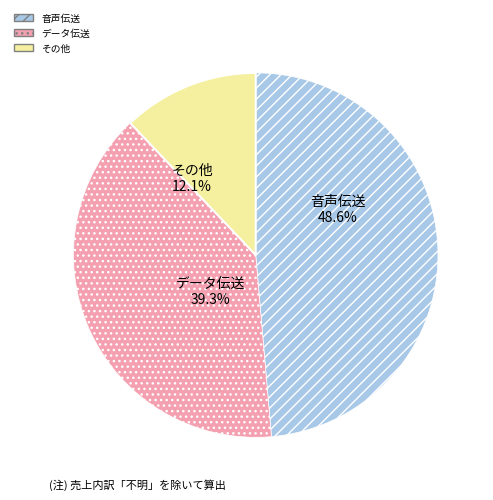

Does any single category account for the majority?

No